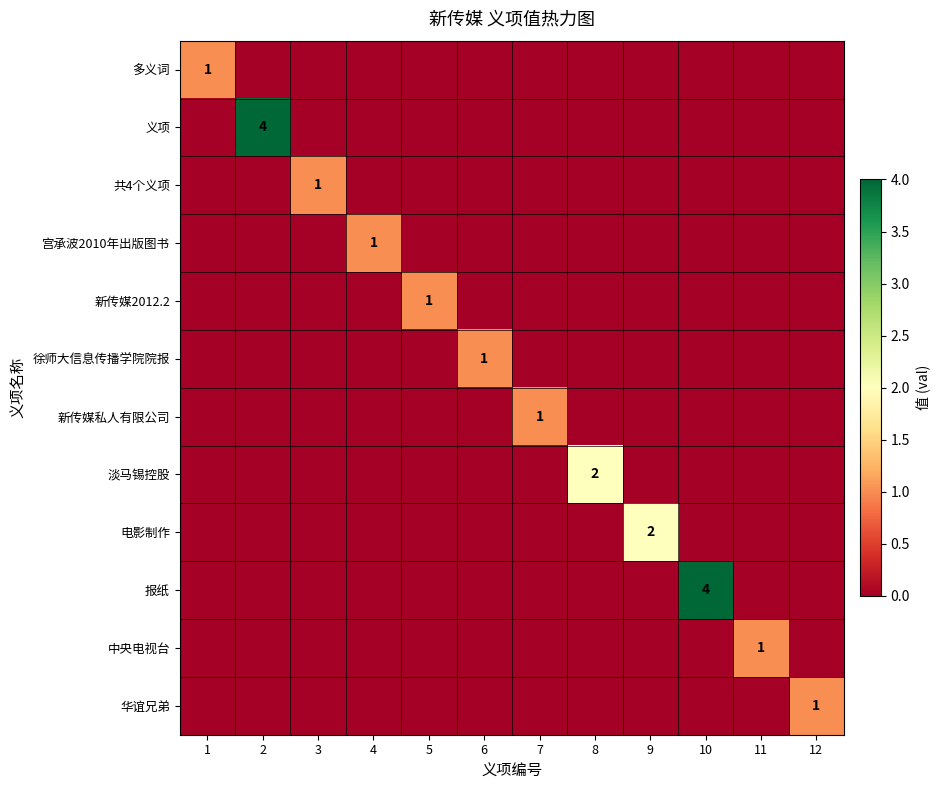

Is it true that 共4个义项 equals -1 at 5?

False